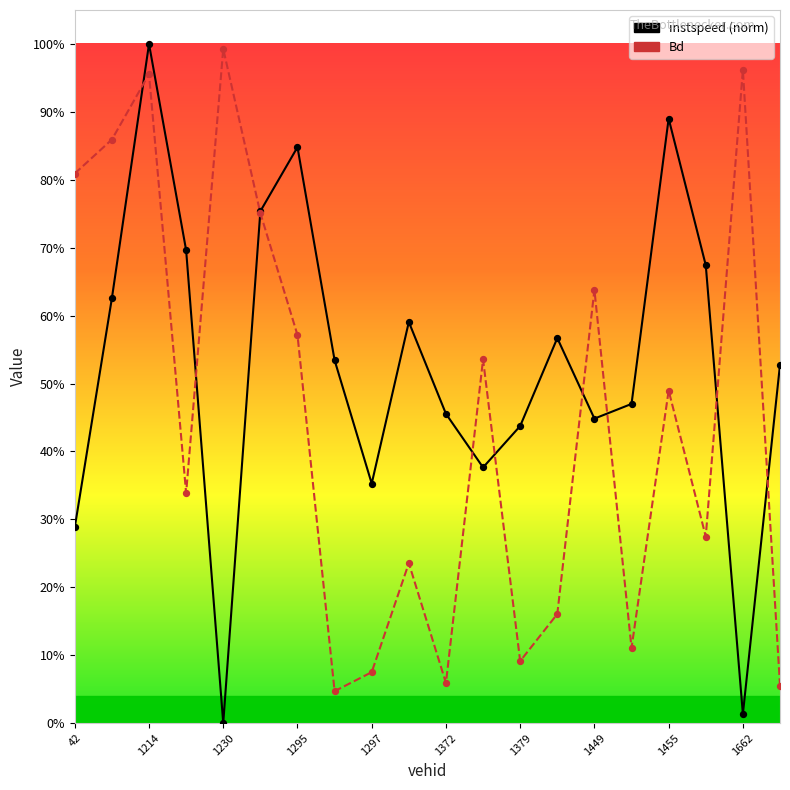

Which series has the largest Y range (max minus min)?

instspeed